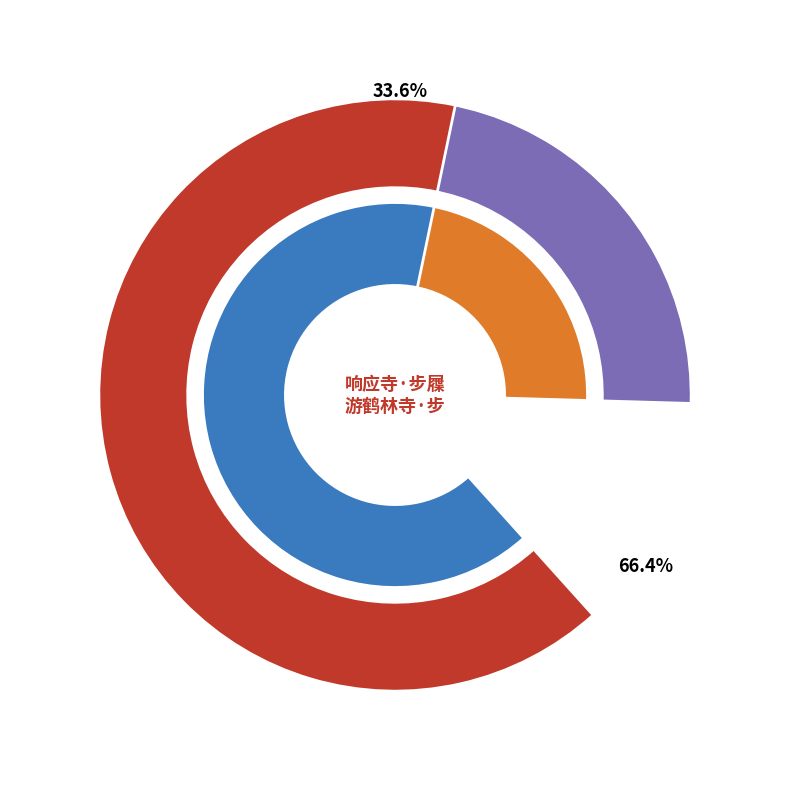

To the nearest percent, what percentage of the pie is 游鹤林寺·步屧叩禅扉?

66%